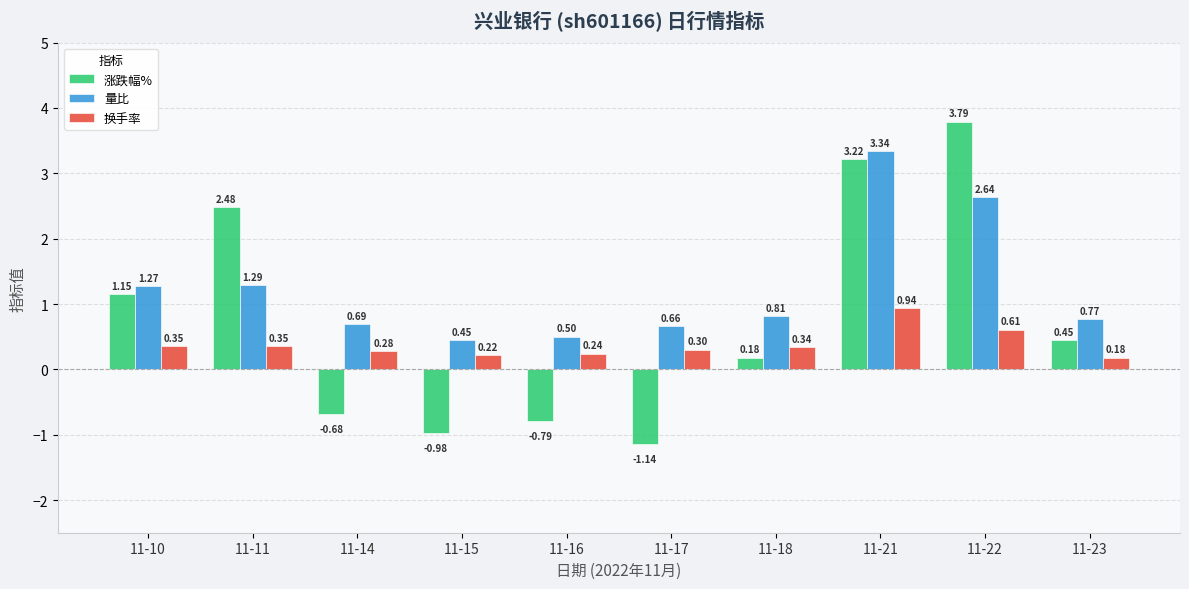

True or false: 换手率 has a value of 0.3 at 11-10.

True